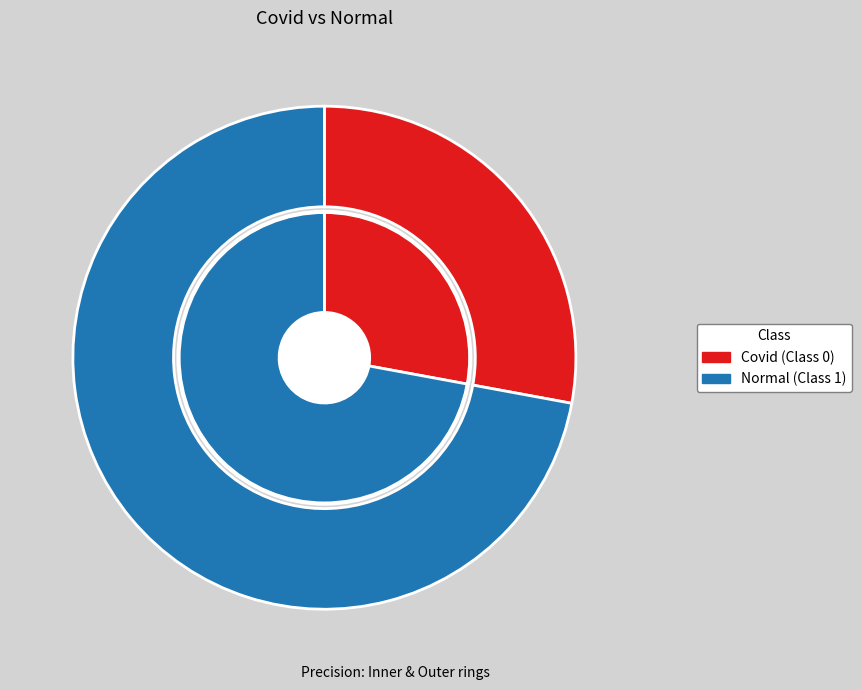

The Normal (Class 1) slice represents 59% of the pie. True or false?

False